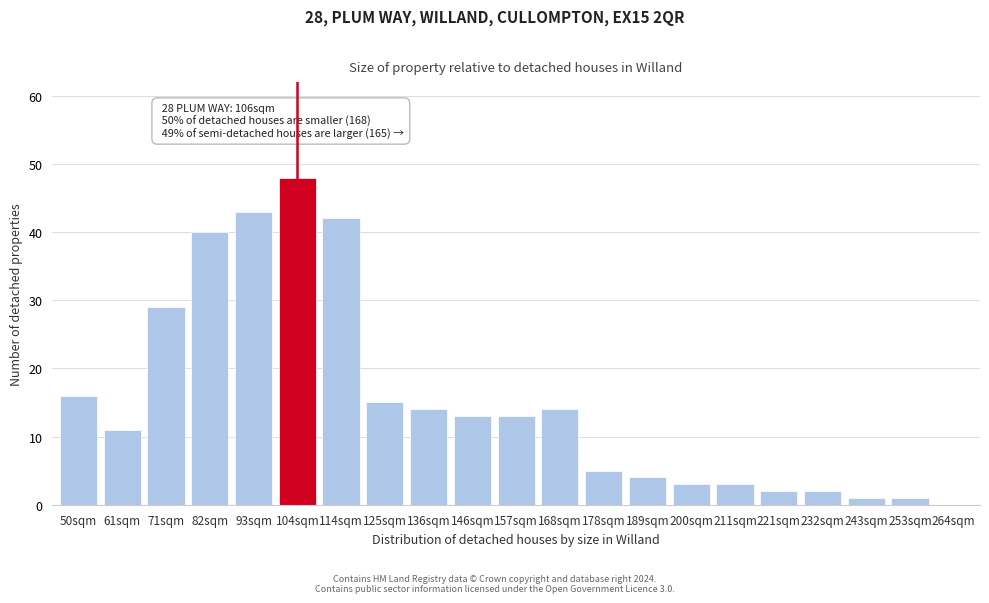

What is the maximum value shown in the chart?

48